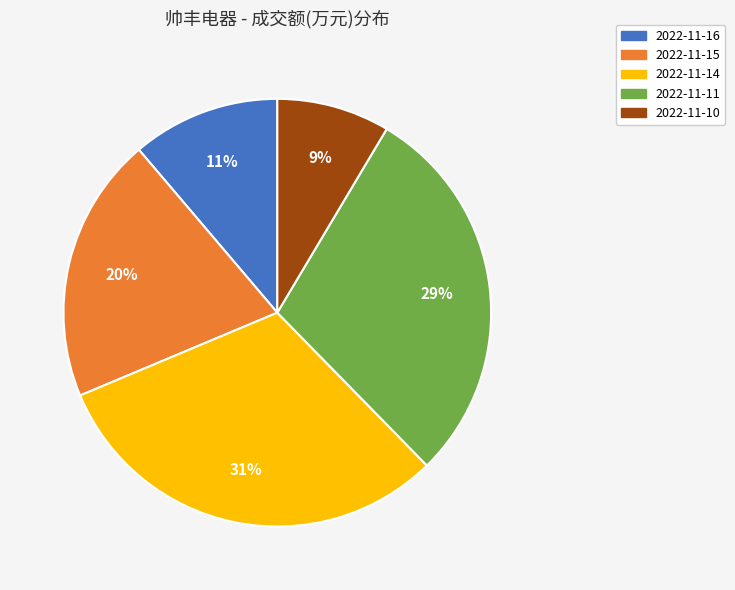

The 2022-11-11 slice represents 29% of the pie. True or false?

True